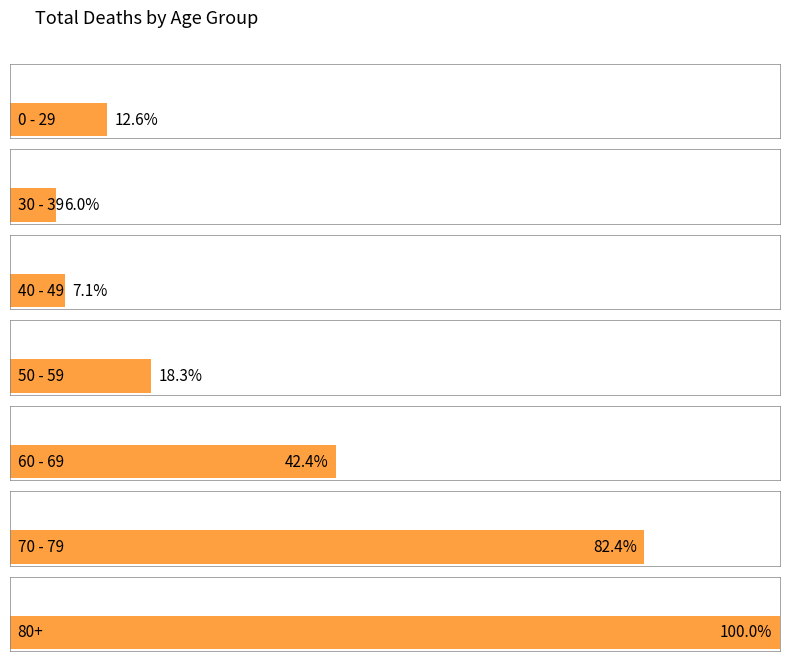

Which series has the largest range (max minus min)?

80+